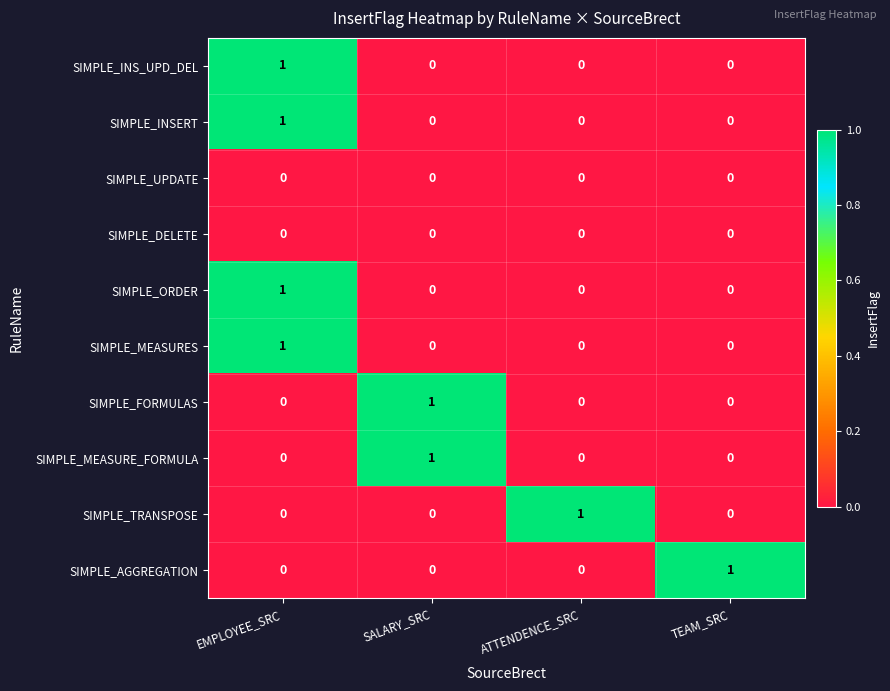

The value of SIMPLE_MEASURES at ATTENDENCE_SRC is 0. True or false?

True